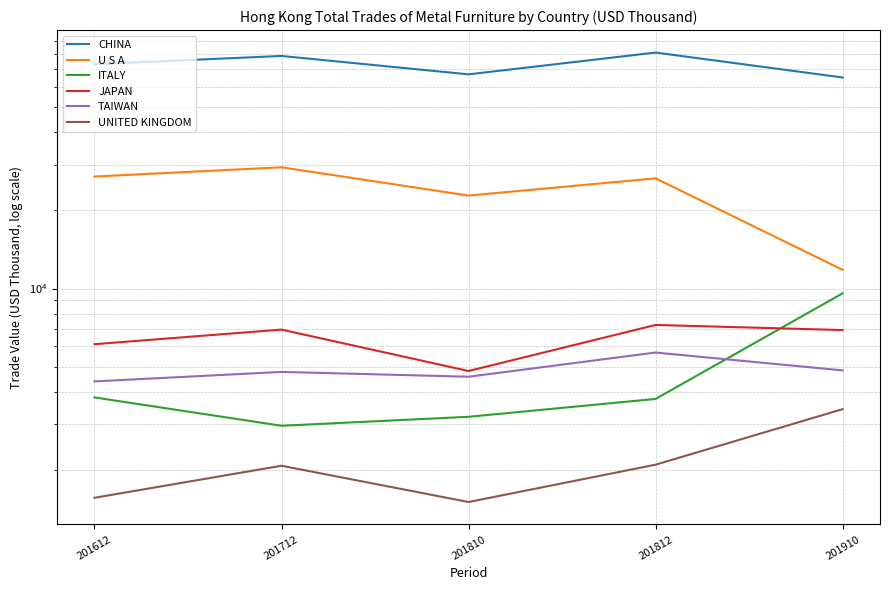

Count the number of categories in the chart.

5